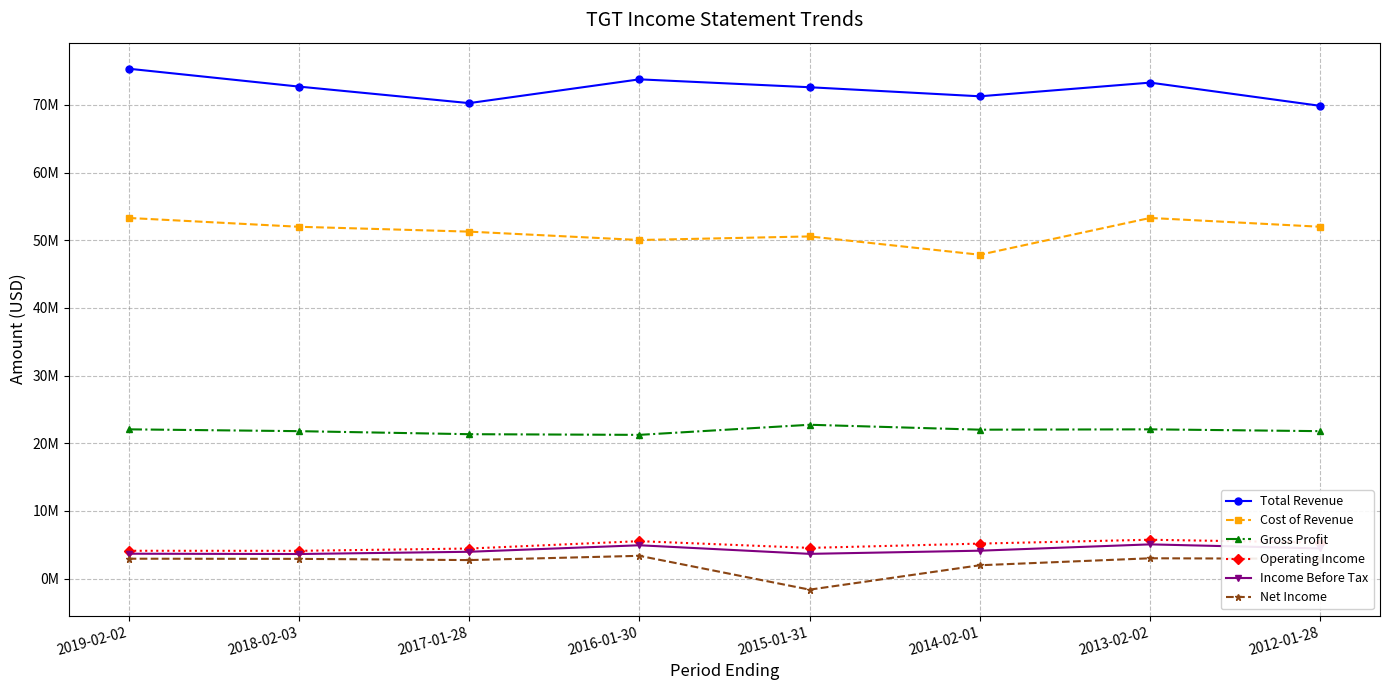

In Net Income, how many points are higher than both neighbors (excluding endpoints)?

2